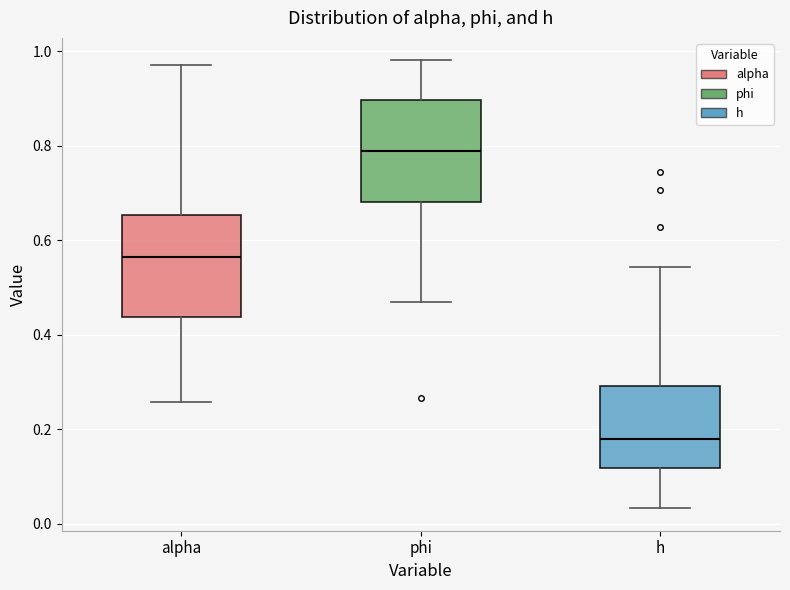

Which box has the highest median line?

phi